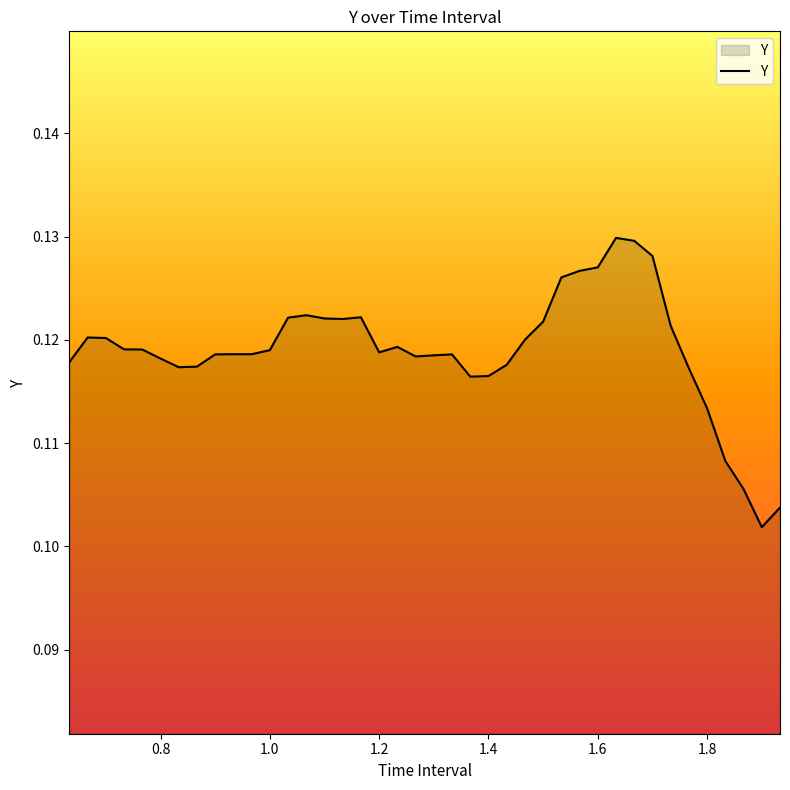

Where is the data nearest to the value 0?

1.900000000000003